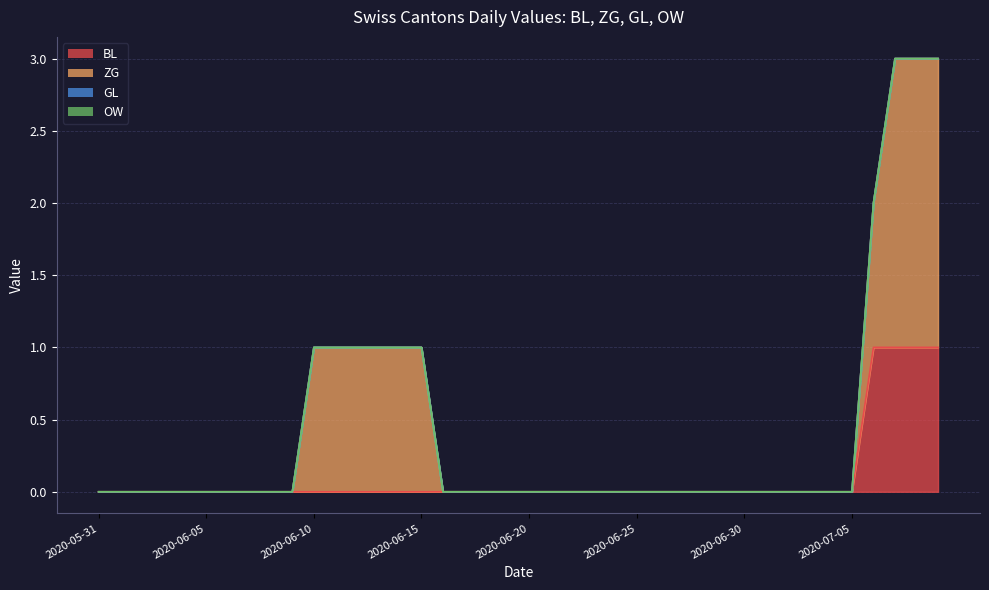

At 2020-07-01, list the series in order from largest to smallest.

BL, ZG, GL, OW